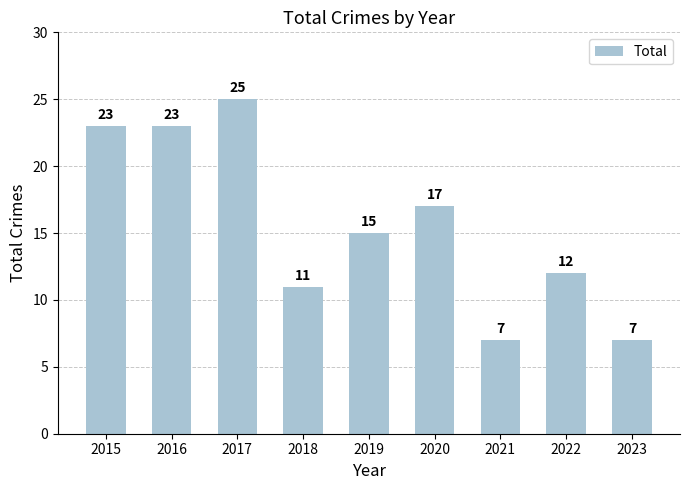

What is the difference between the maximum and minimum values?

18